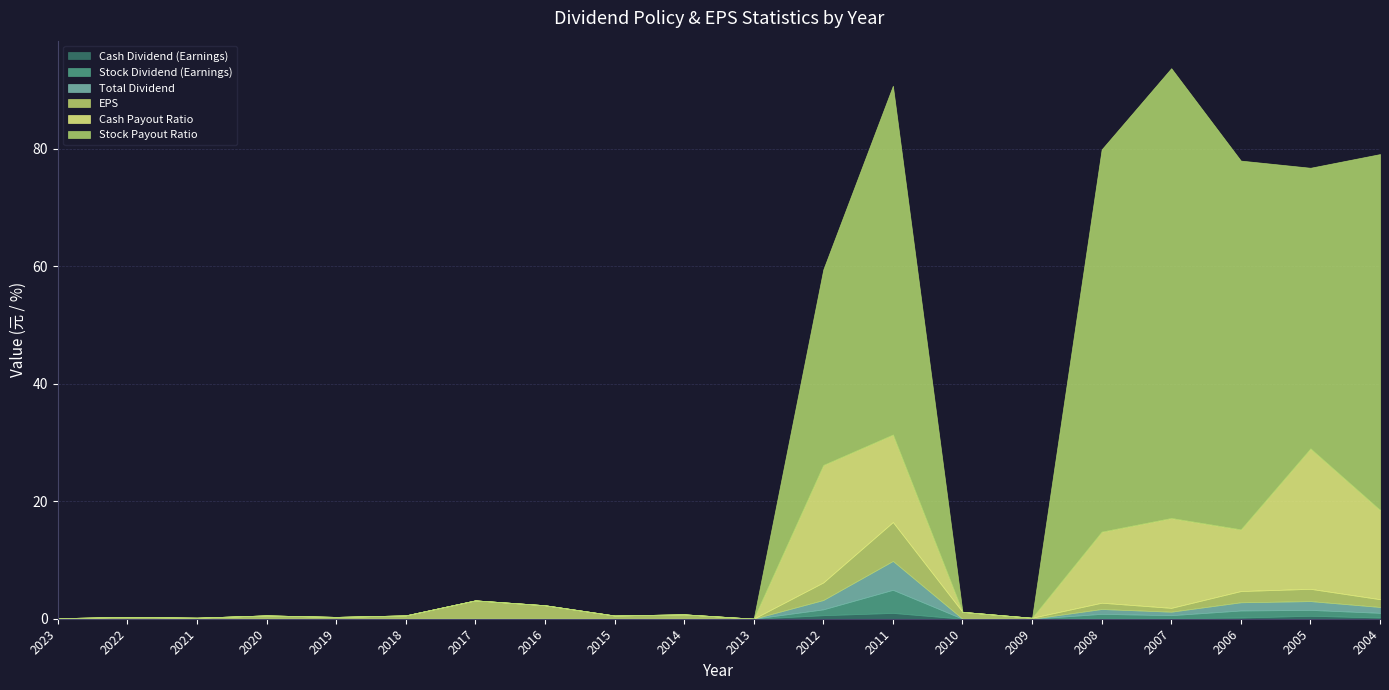

List the series in order of their peak value, highest first.

Stock Payout Ratio, Cash Payout Ratio, EPS, Total Dividend, Stock Dividend (Earnings), Cash Dividend (Earnings)